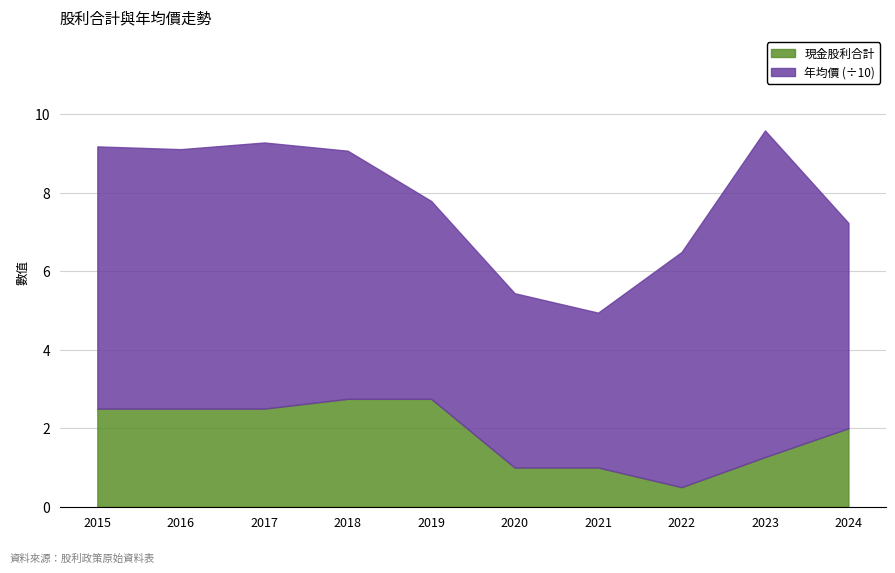

How many values are between 1 and 2?

4